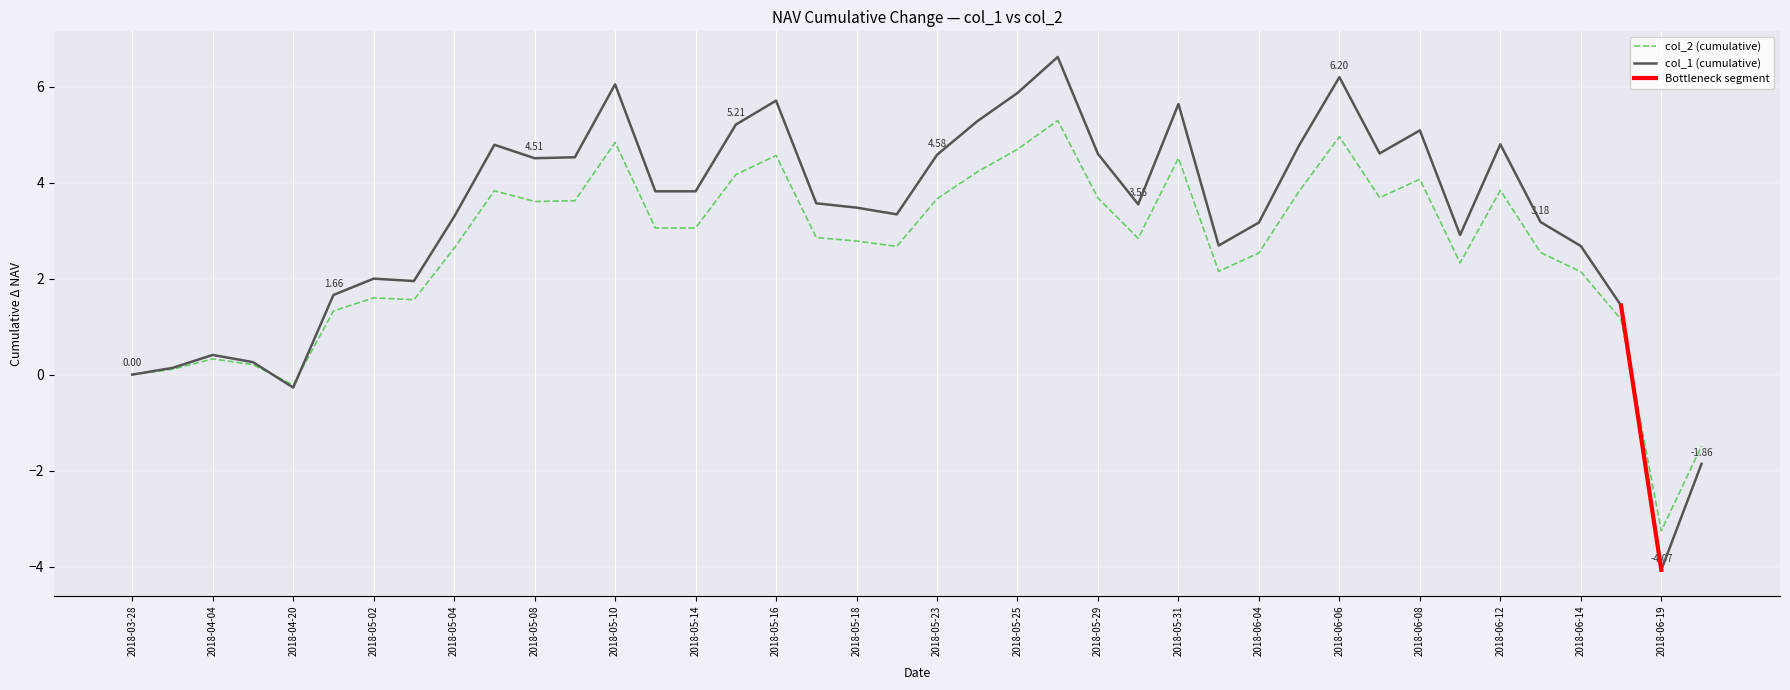

How many interior local peaks does the col_2 series have?

10